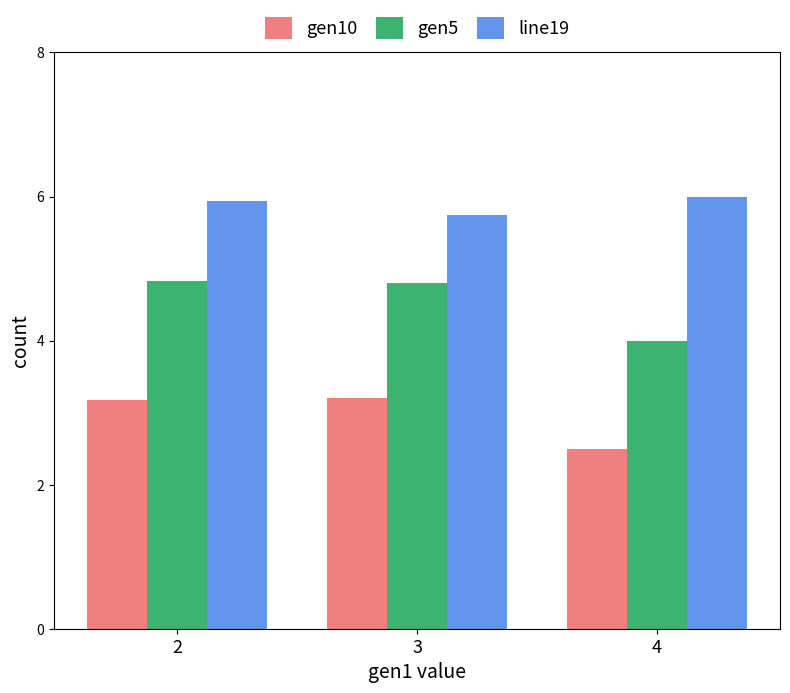

At how many categories does at least one series exceed 3?

3